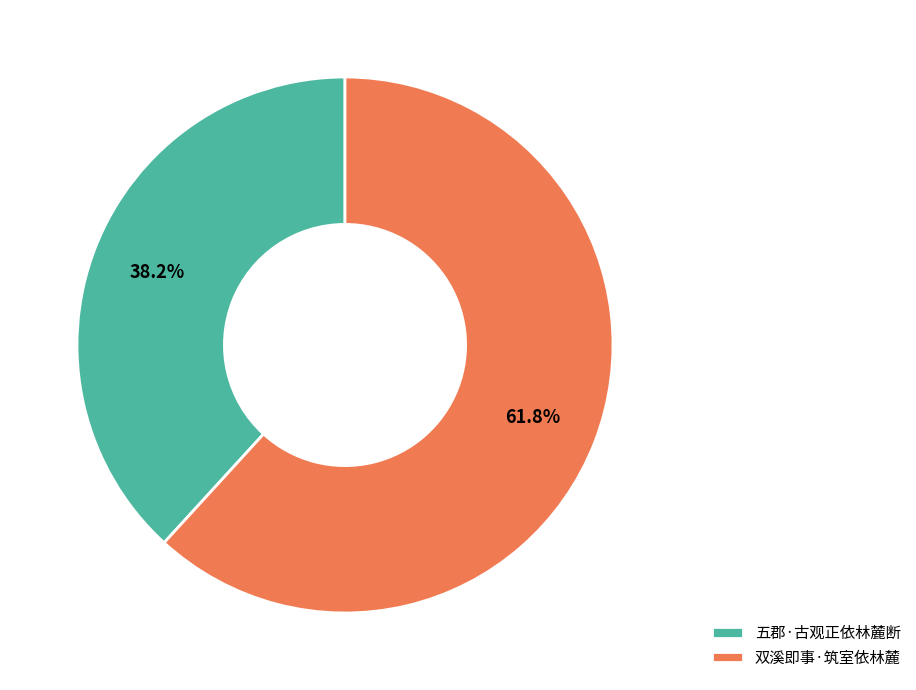

Which slice is the smallest?

五郡·古观正依林麓断